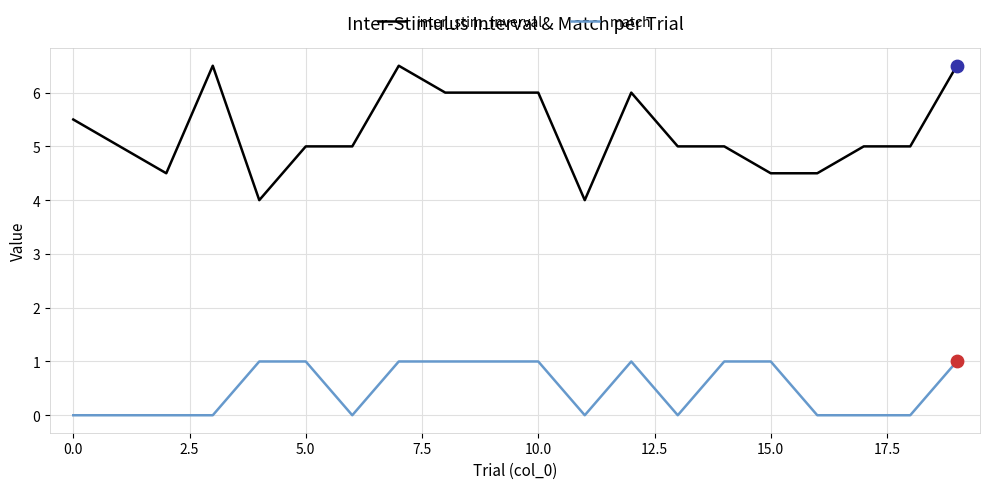

Which series has the largest total across all categories?

inter_stim_inverval